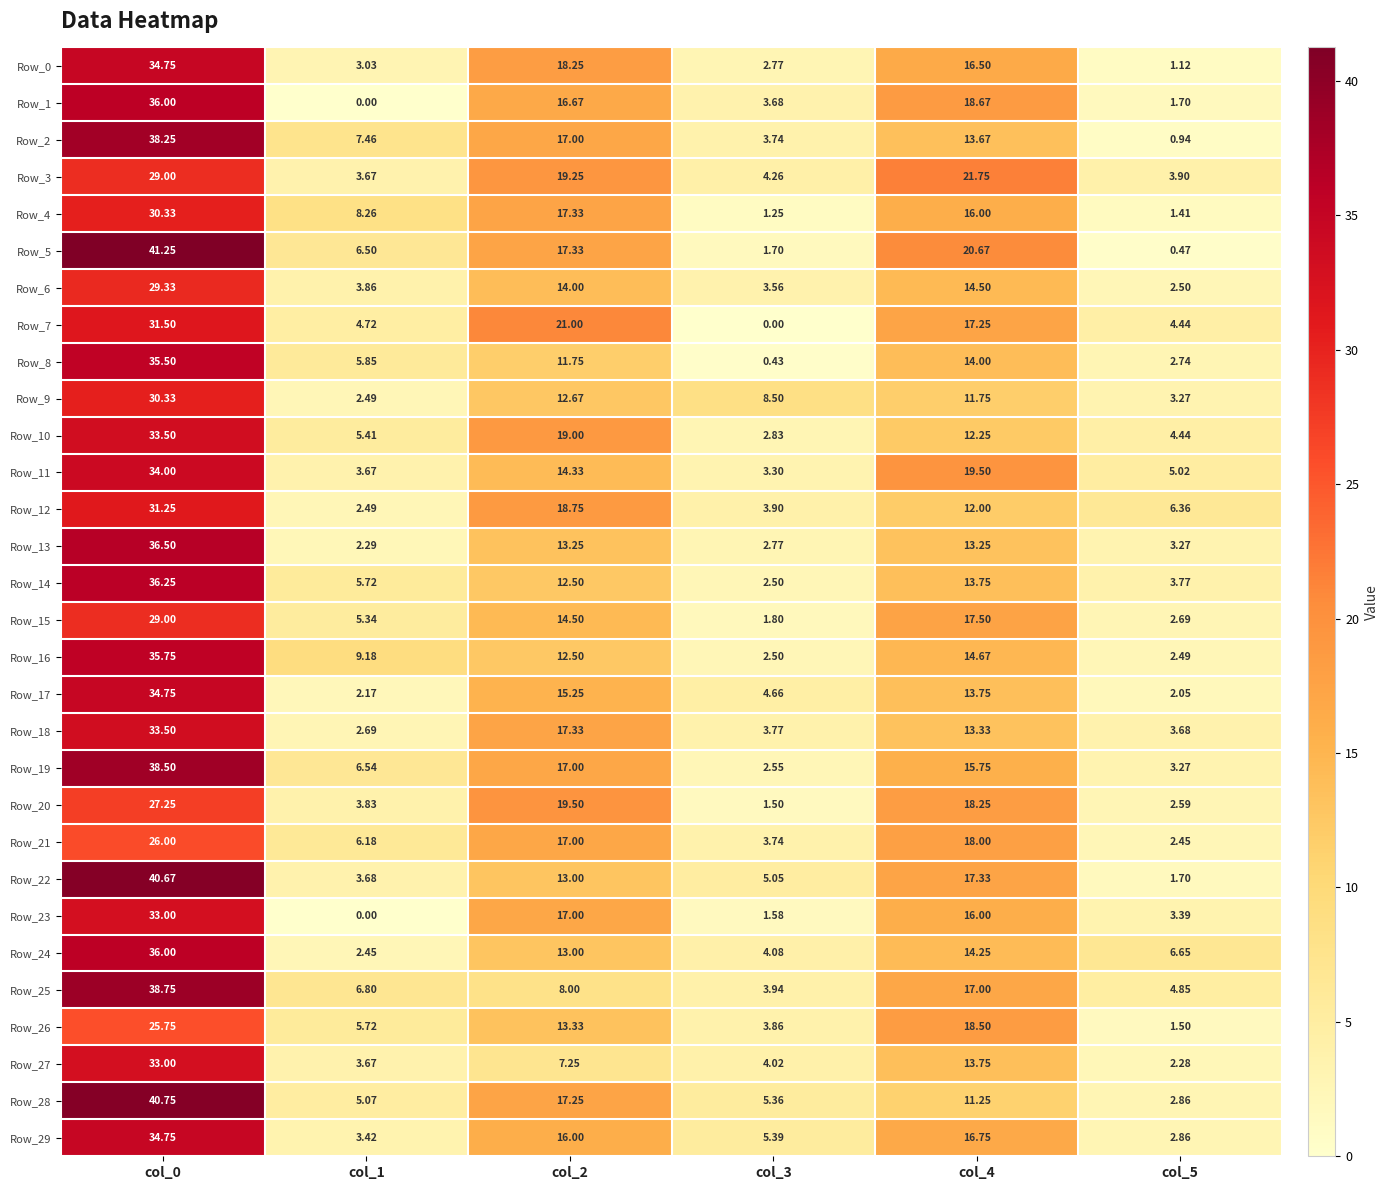

Is the value of Row_25 at col_0 greater than the value of Row_16 at col_0?

Yes